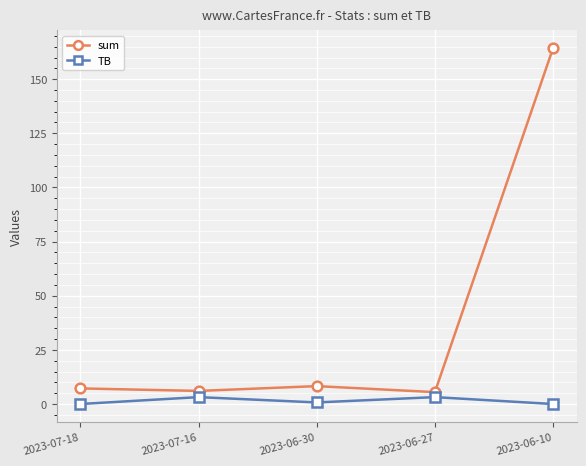

Which label corresponds to the largest value in the chart?

2023-06-10